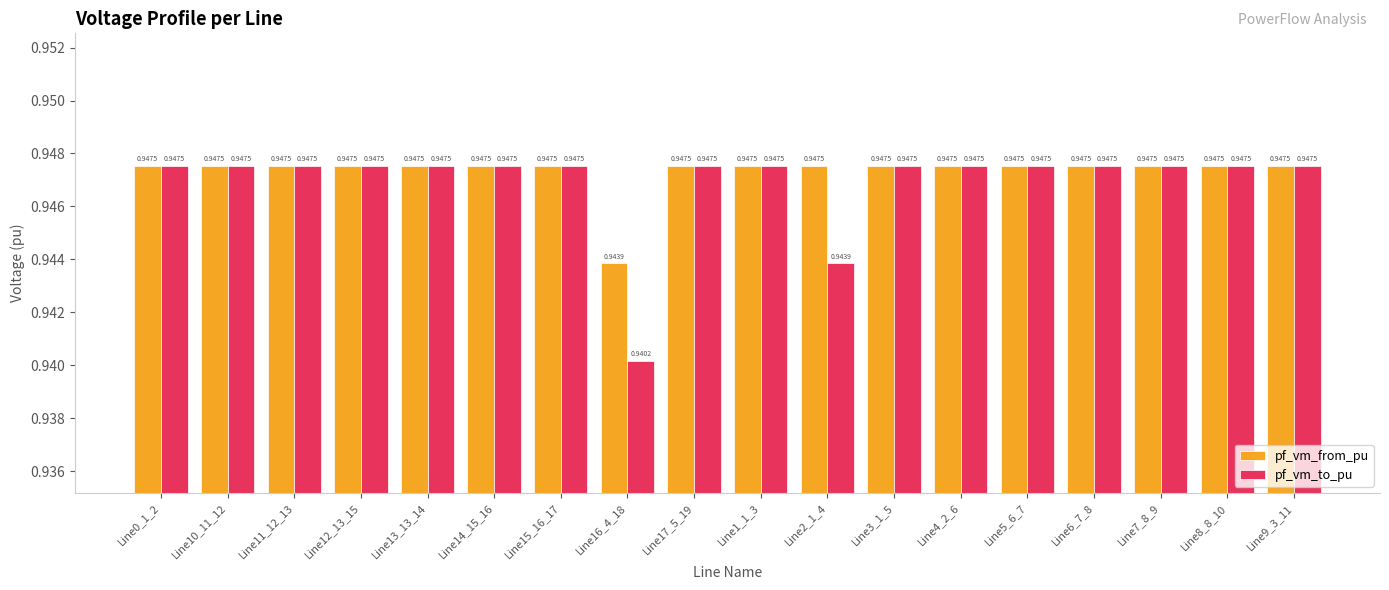

What position from the left is Line17_5_19?

9